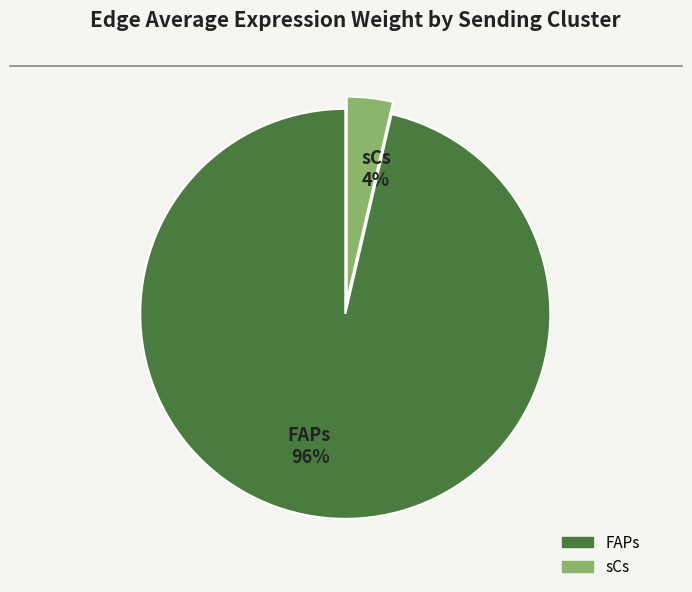

What percentage is the sCs slice, to the nearest percent?

4%